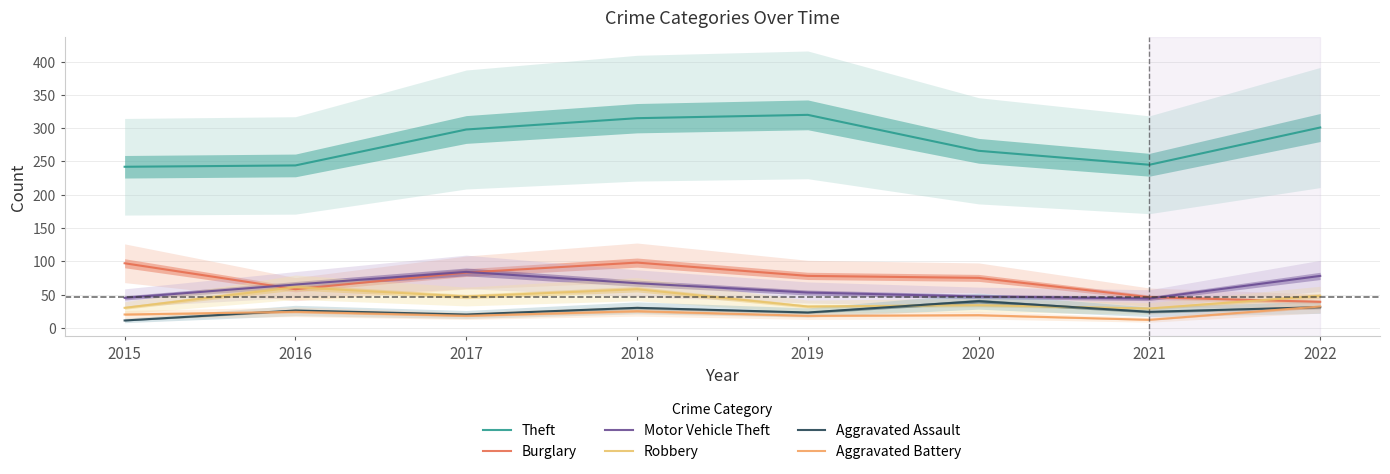

What are all the series names shown in the legend?

Theft, Burglary, Motor Vehicle Theft, Robbery, Aggravated Assault, Aggravated Battery